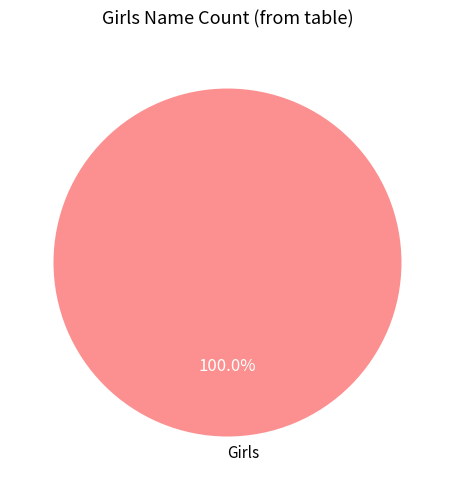

How many slices are in this pie chart?

1